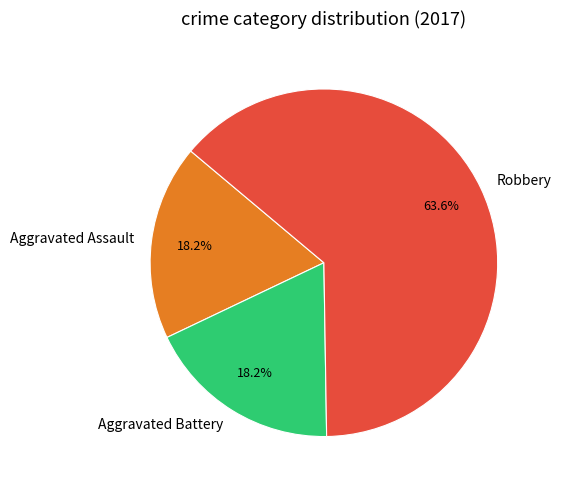

True or false: Robbery accounts for 55% of the total.

False